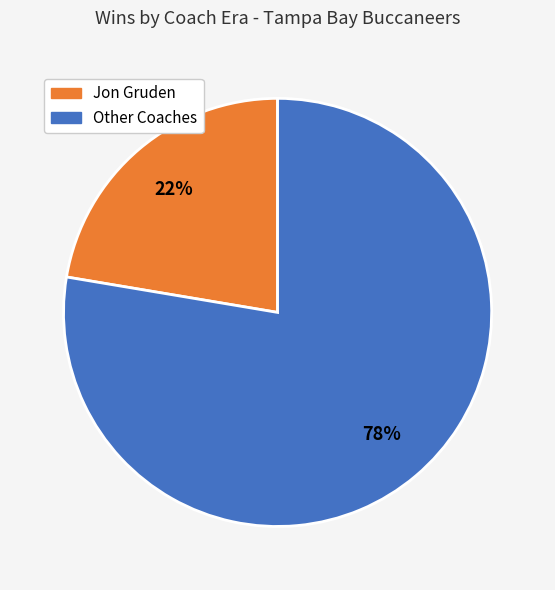

Does any single category account for the majority?

Yes